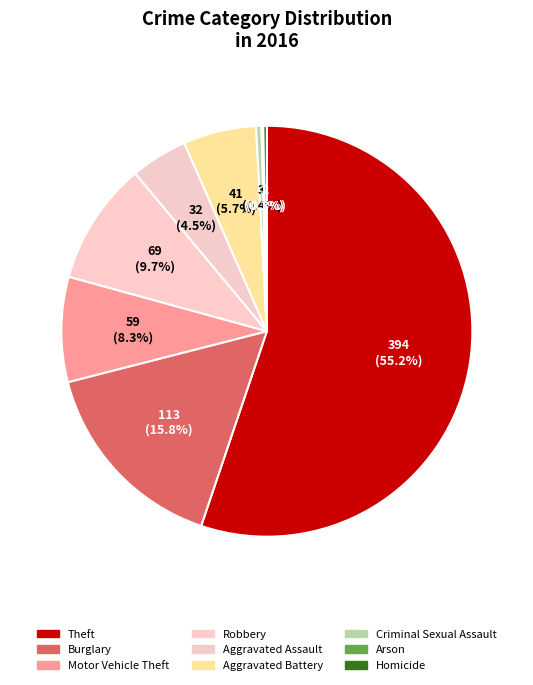

Count the number of slices in the pie.

9